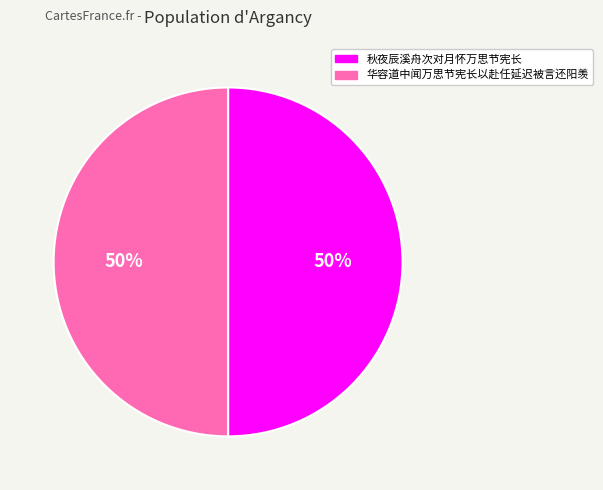

What is the ratio of the value at 华容道中闻万思节宪长以赴任延迟被言还阳羡 to the value at 秋夜辰溪舟次对月怀万思节宪长?

1.0